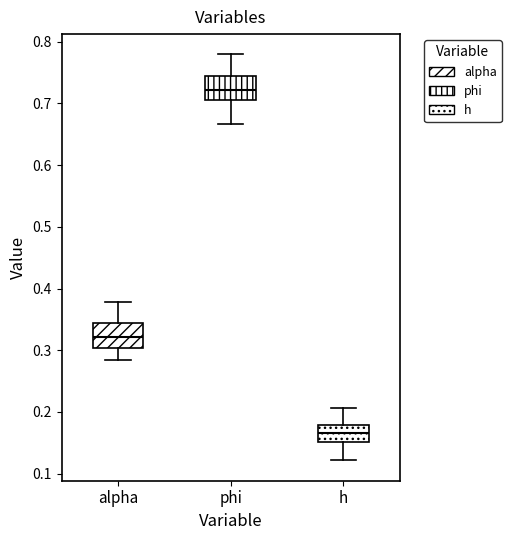

Where does the median line of the box for h sit on the y-axis? The values are not printed on the chart, so give them approximately, as read against the axis.

0.17